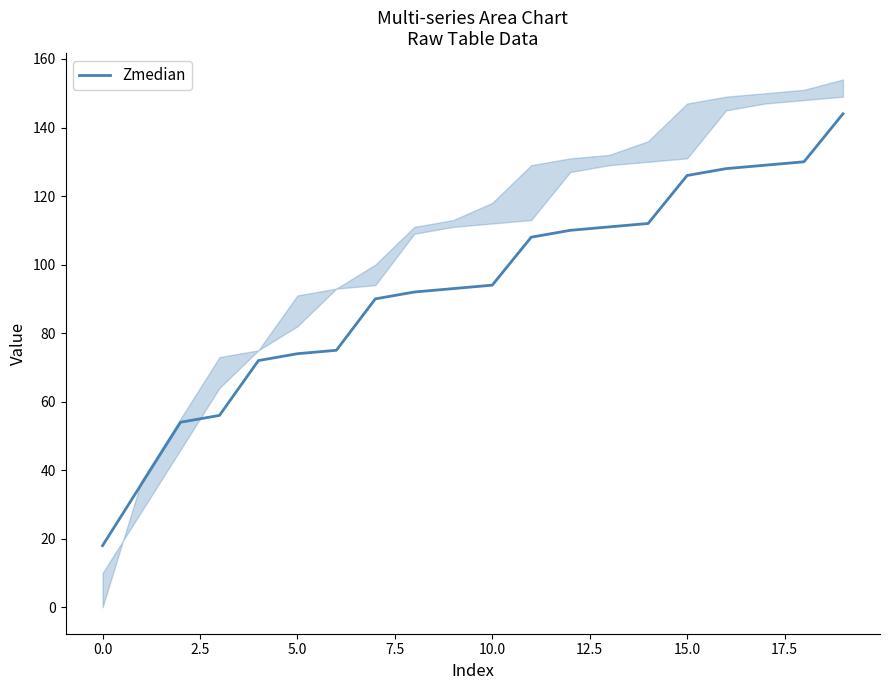

What is the average value?

93